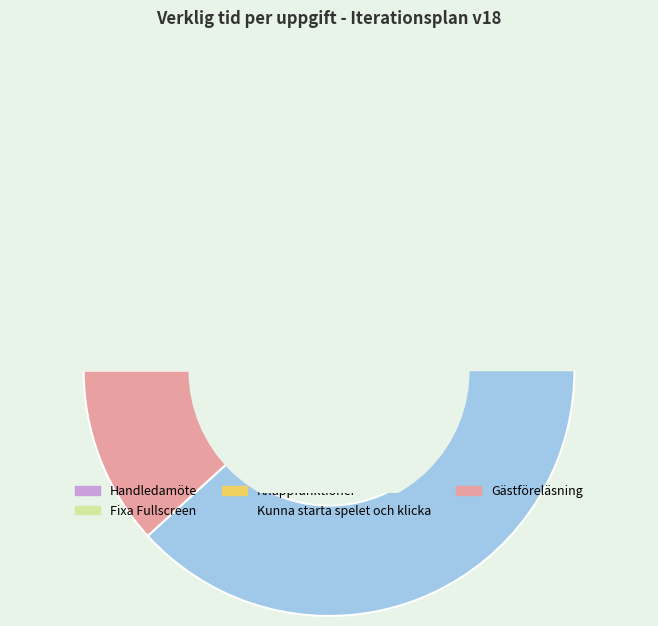

True or false: Kunna starta spelet och klicka accounts for 79% of the total.

False